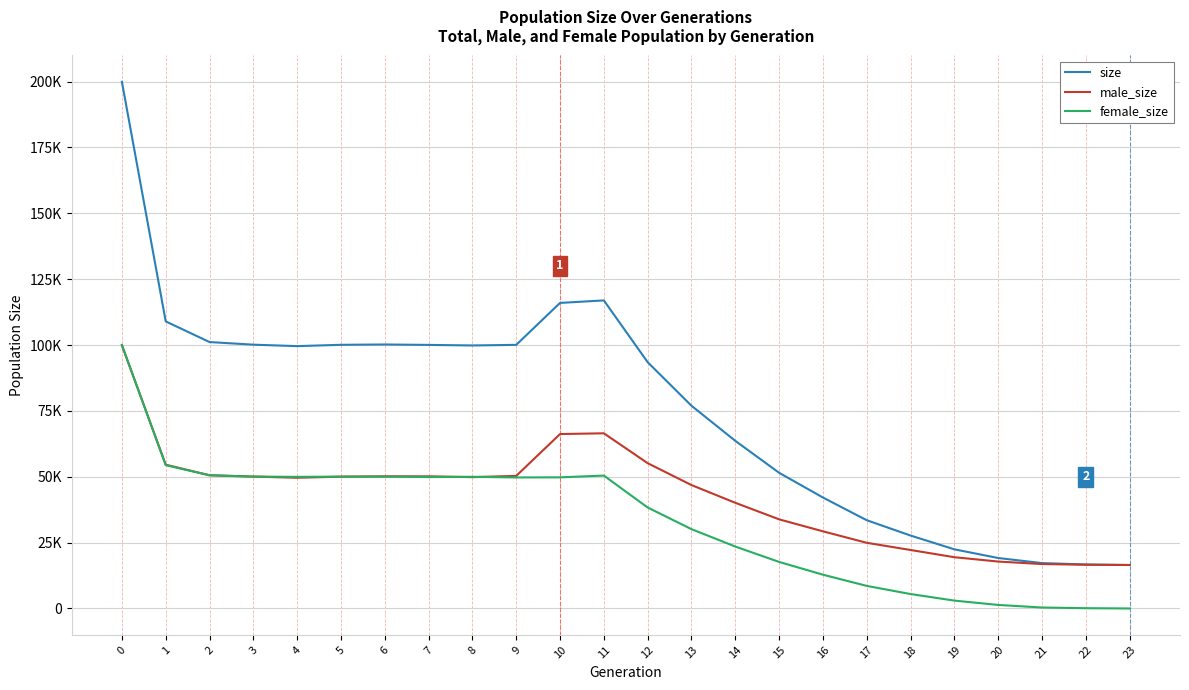

Is this an area chart (filled region under the line)?

No